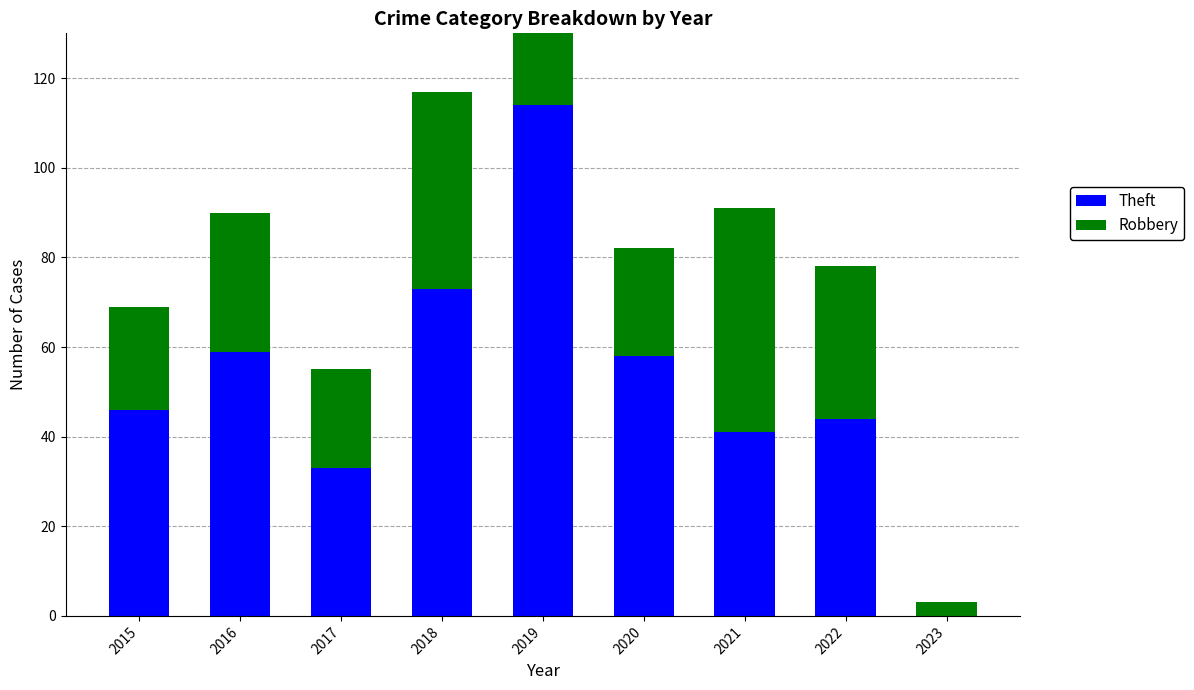

Where is Robbery nearest to the value 26?

2020